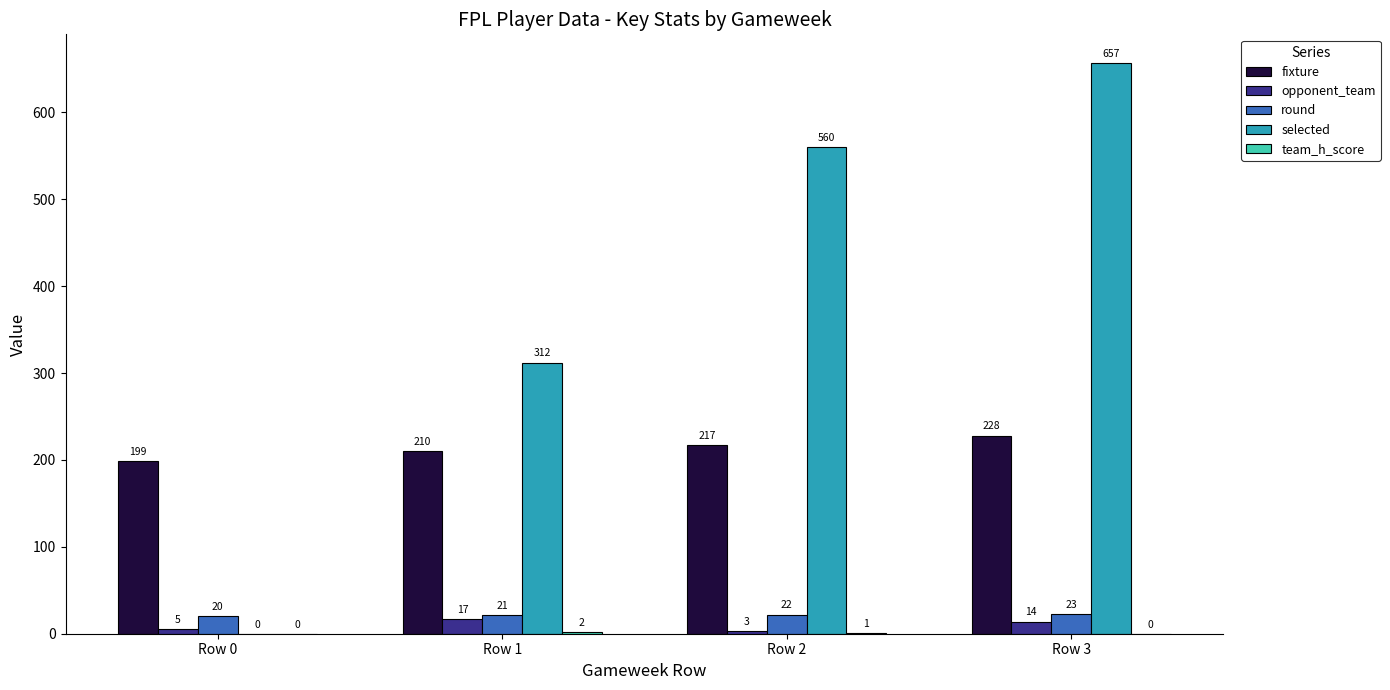

Which series has the largest range (max minus min)?

selected